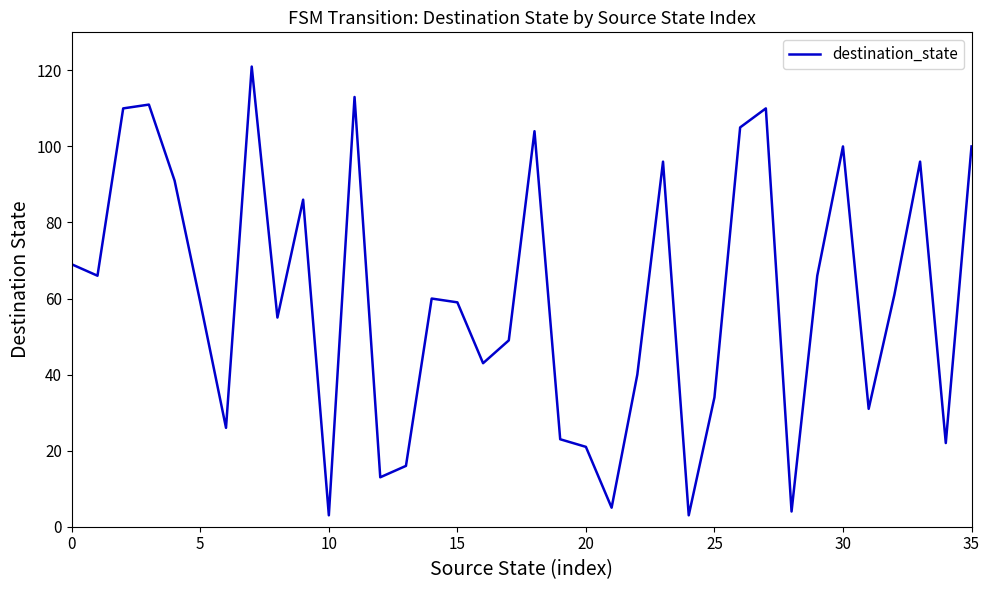

What is the minimum value shown in the chart?

3